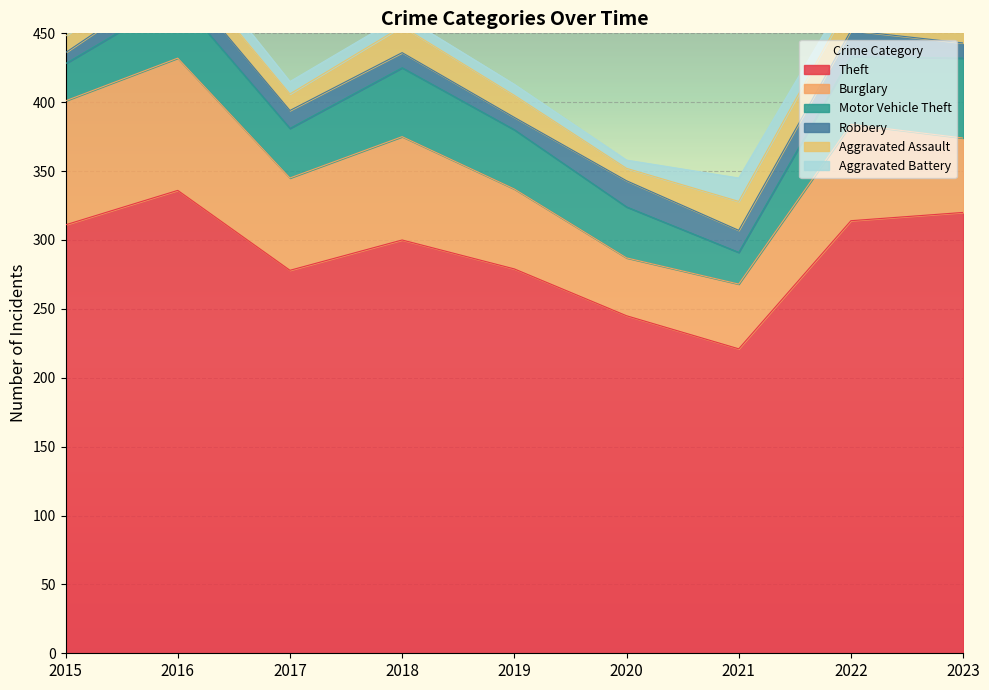

True or false: Theft and Aggravated Battery intersect in this chart.

False